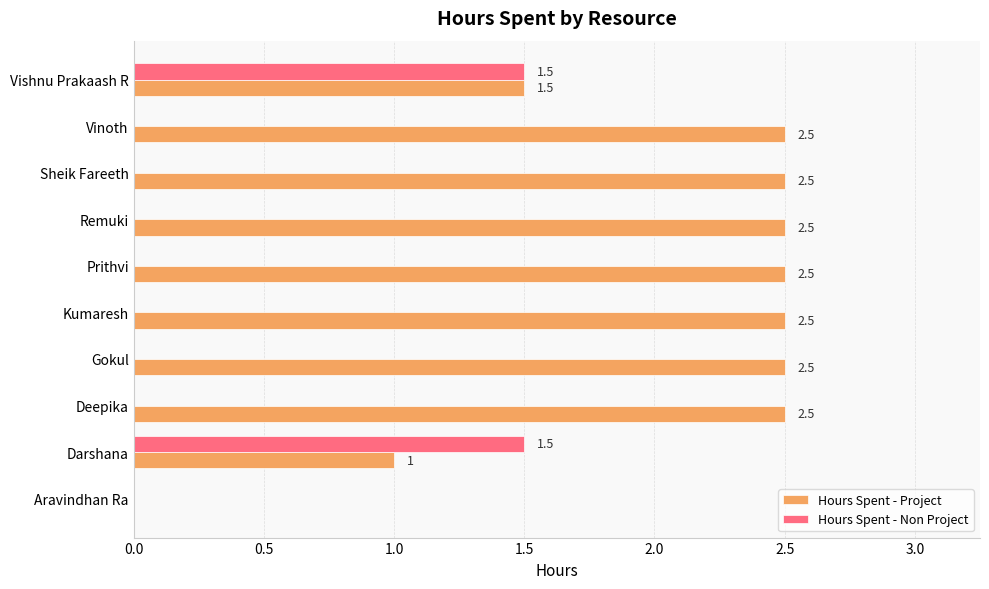

What is the highest value of the Hours Spent - Non Project series?

1.5